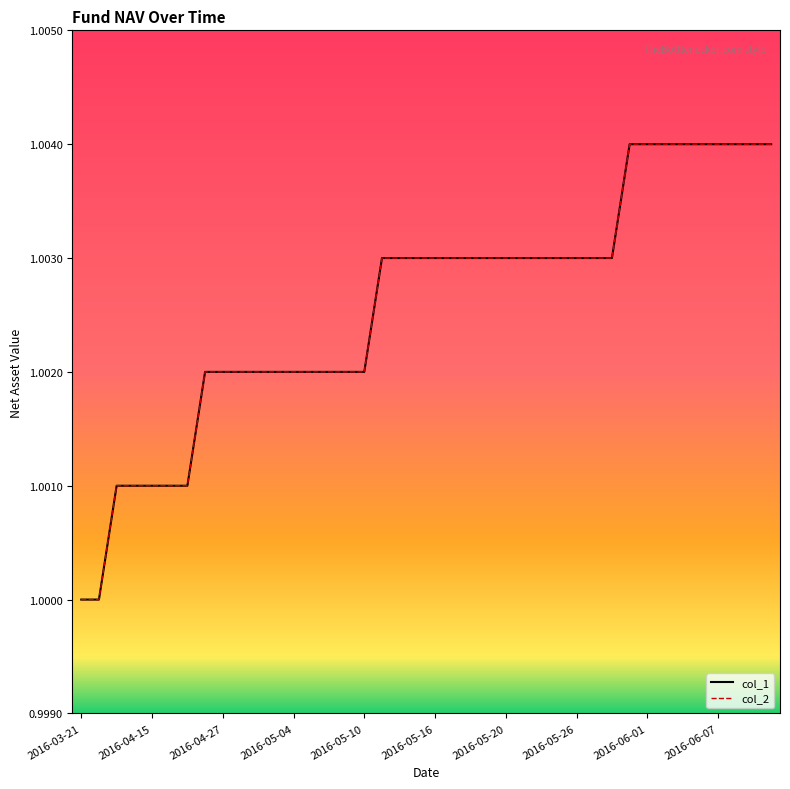

What is the maximum value for col_2?

1.0